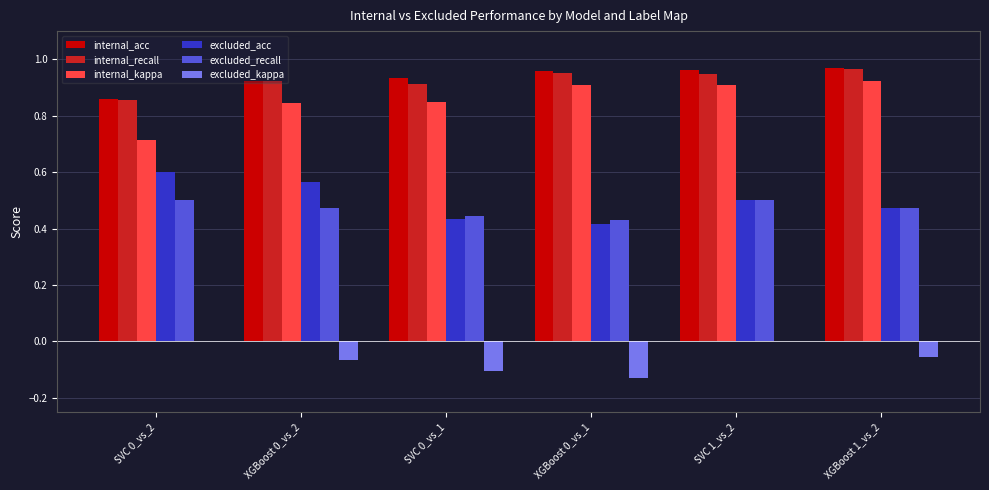

What are all the series names shown in the legend?

internal_acc, internal_recall, internal_kappa, excluded_acc, excluded_recall, excluded_kappa